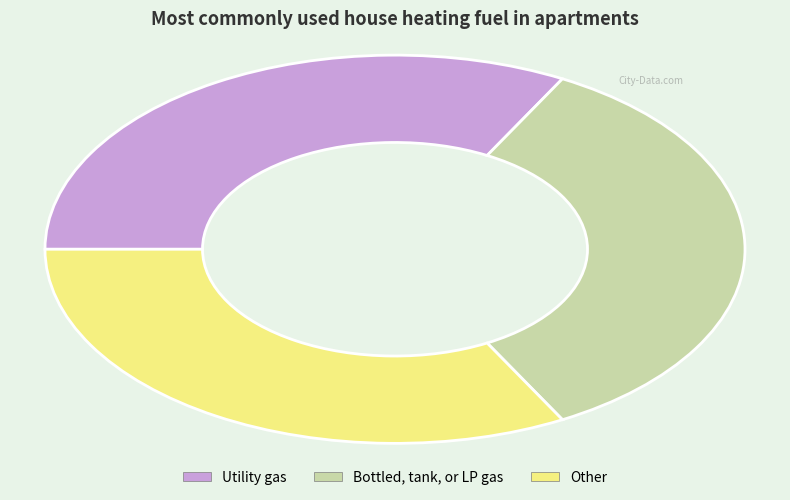

Which category has the biggest portion of the pie?

Bottled, tank, or LP gas